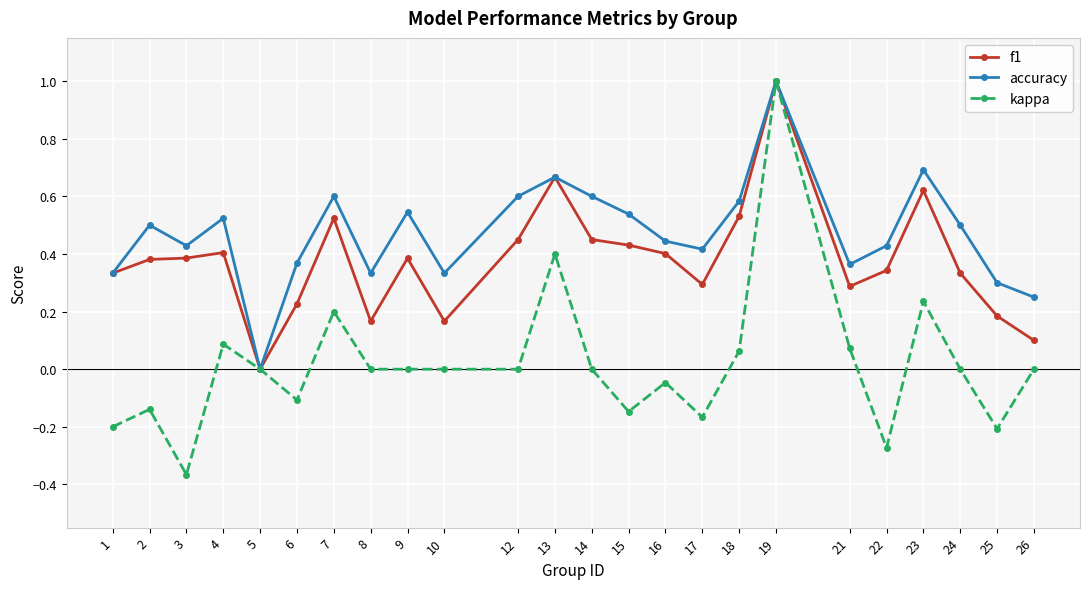

Where does the kappa series first go above 0?

4